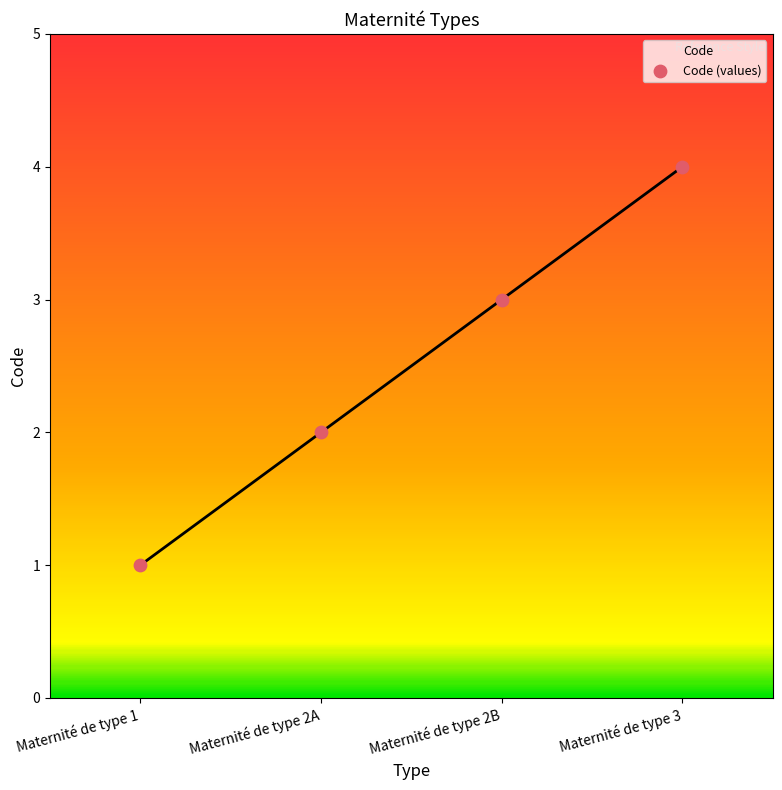

Between Maternité de type 1 and Maternité de type 2B, which is larger?

Maternité de type 2B